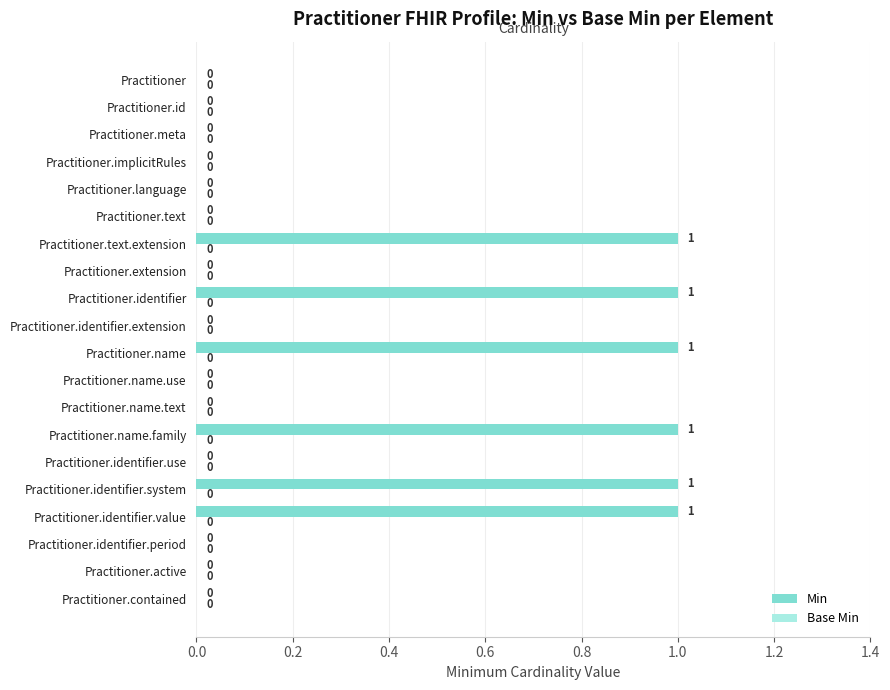

Which has a higher value, Practitioner.text.extension or Practitioner.name.text?

Practitioner.text.extension